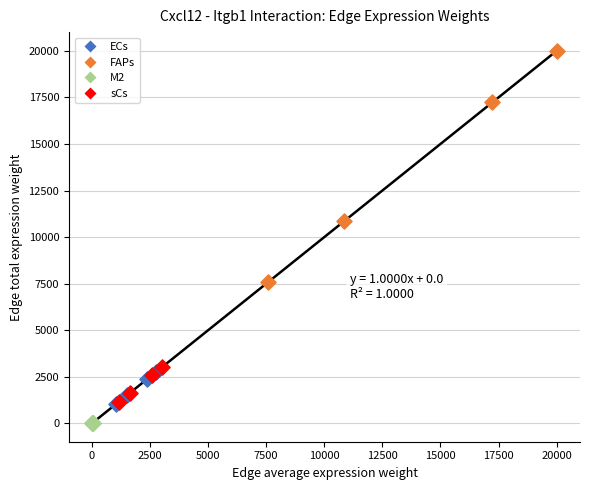

Which series reaches the maximum Y coordinate?

FAPs